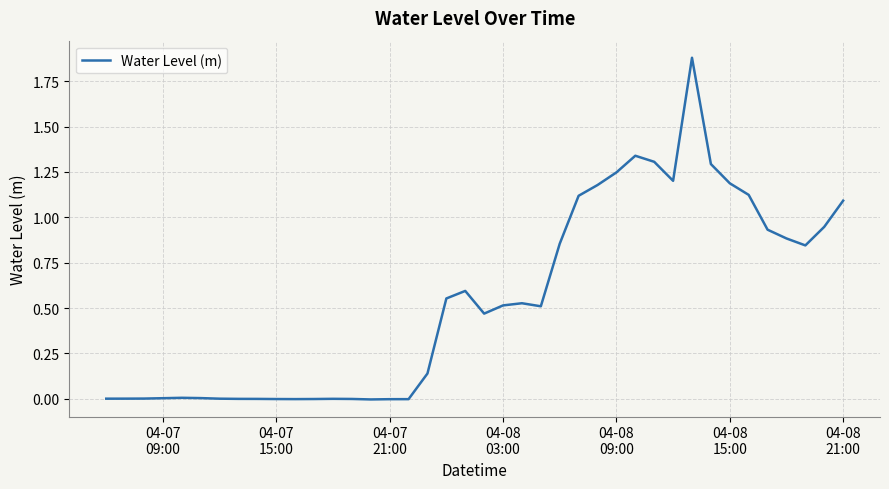

What is the greatest value displayed?

1.9